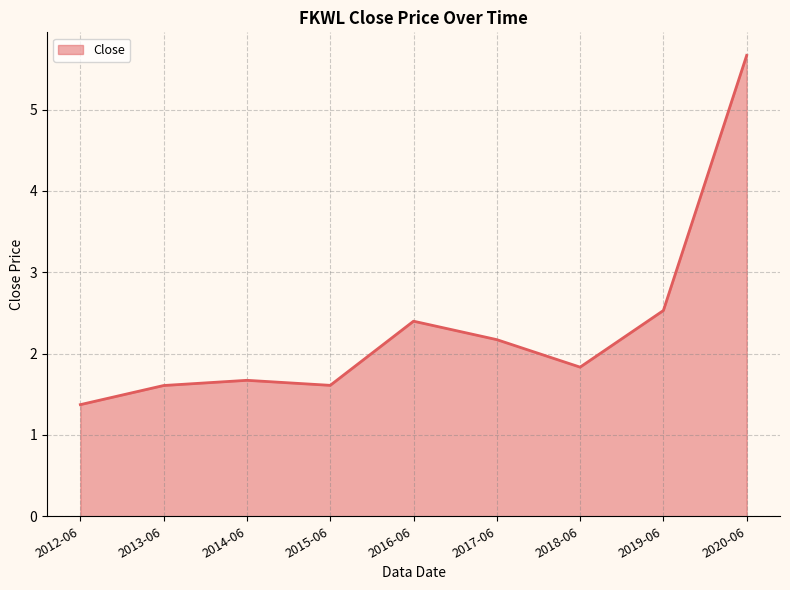

At which category does the data reach its first local peak?

2014-06